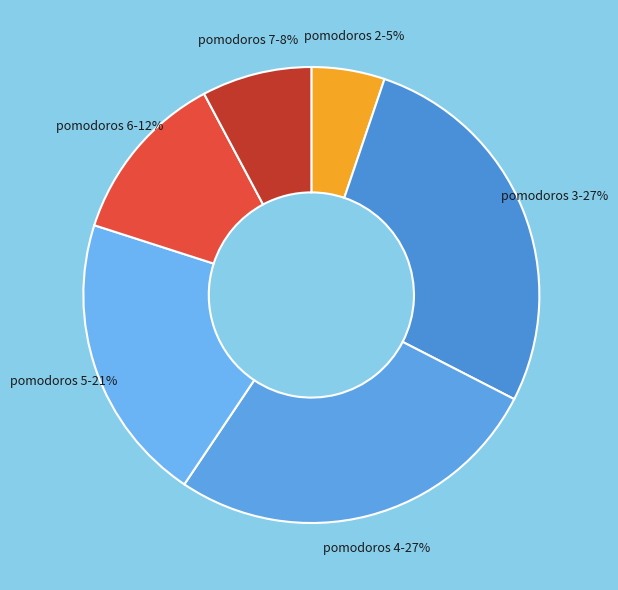

Count the number of slices in the pie.

6